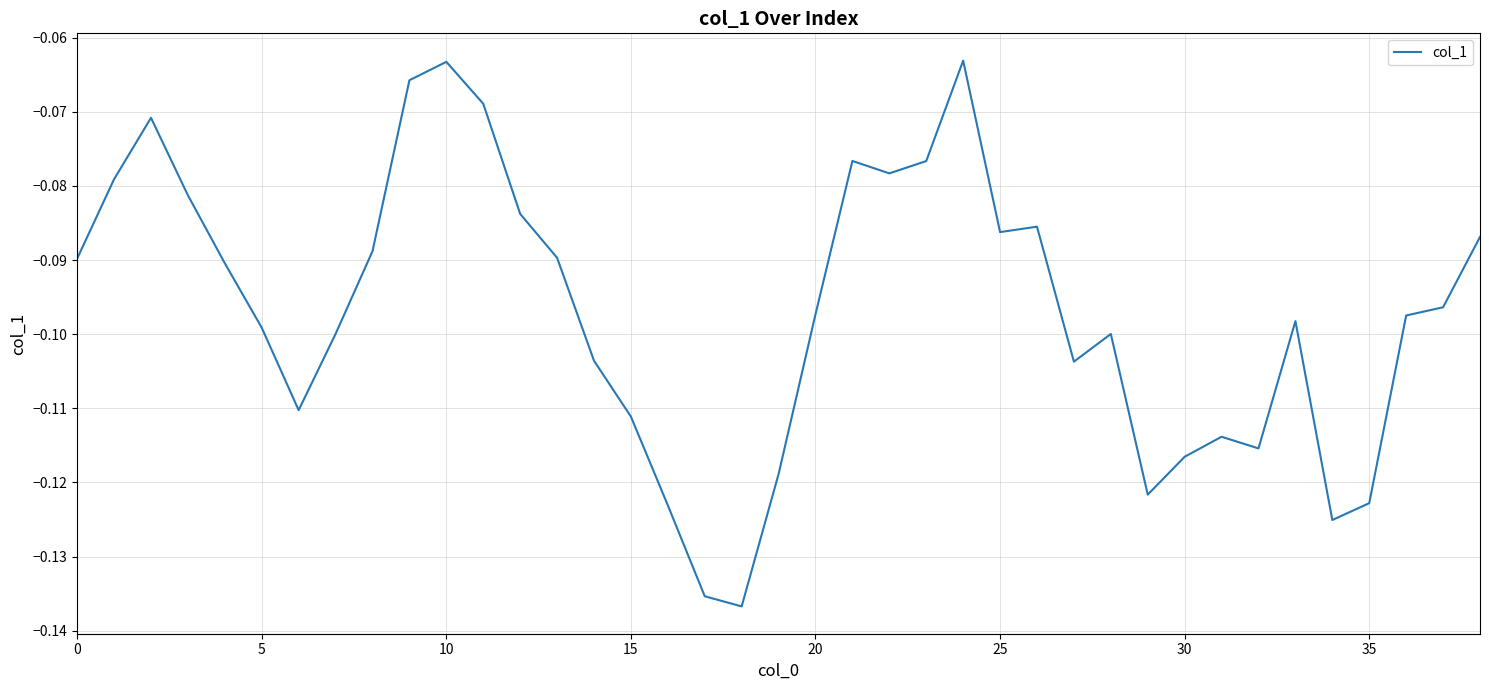

What is the difference between the second highest and second lowest values?

0.1